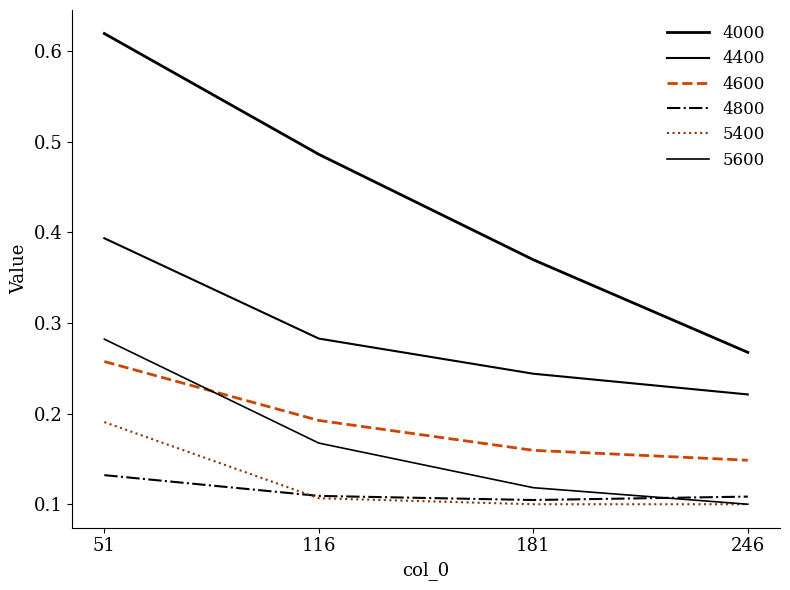

The 4000 series shows 0.5 at 116. True or false?

True